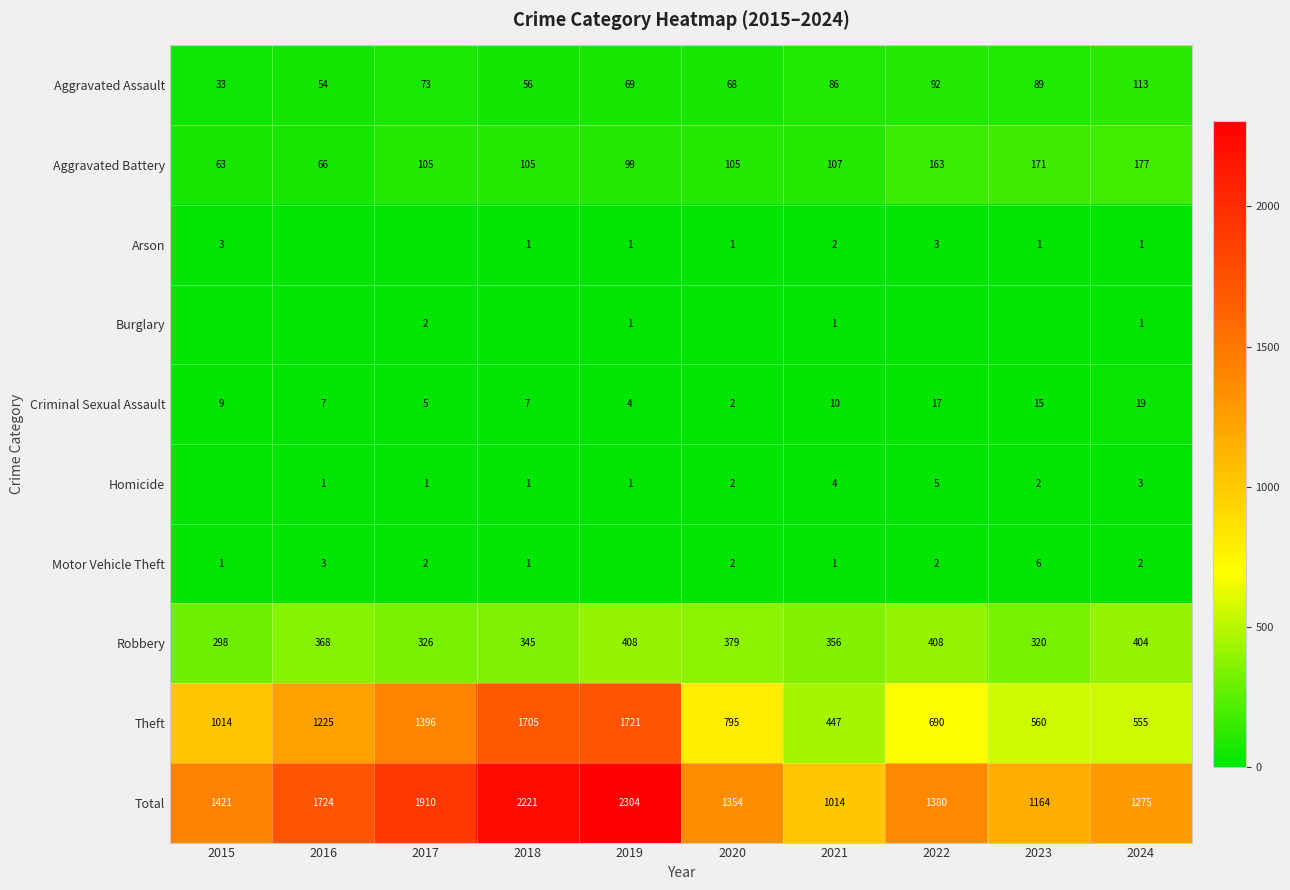

Between 2019 and 2017, which is larger?

2017